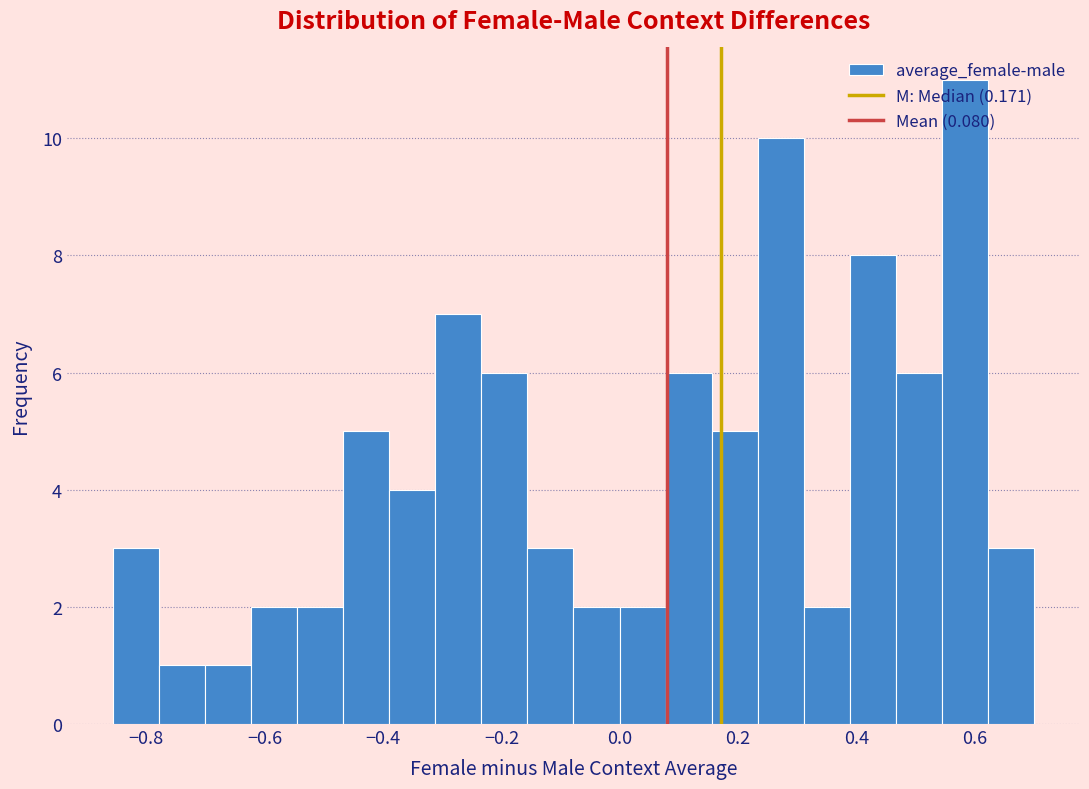

Read against the x-axis, roughly where is the centre of the tallest bar?

0.58